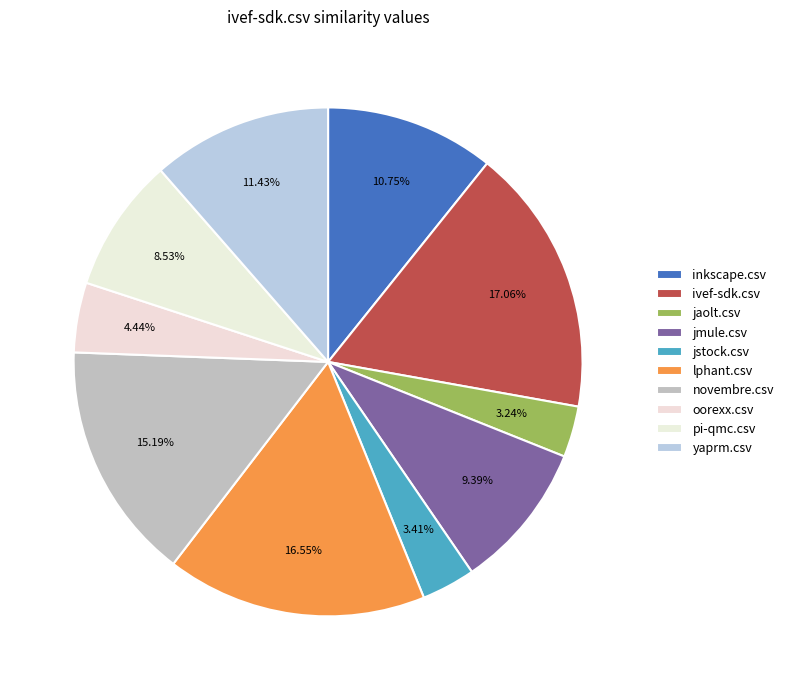

To the nearest percent, what is the difference between the jstock.csv and jmule.csv slice percentages?

6%